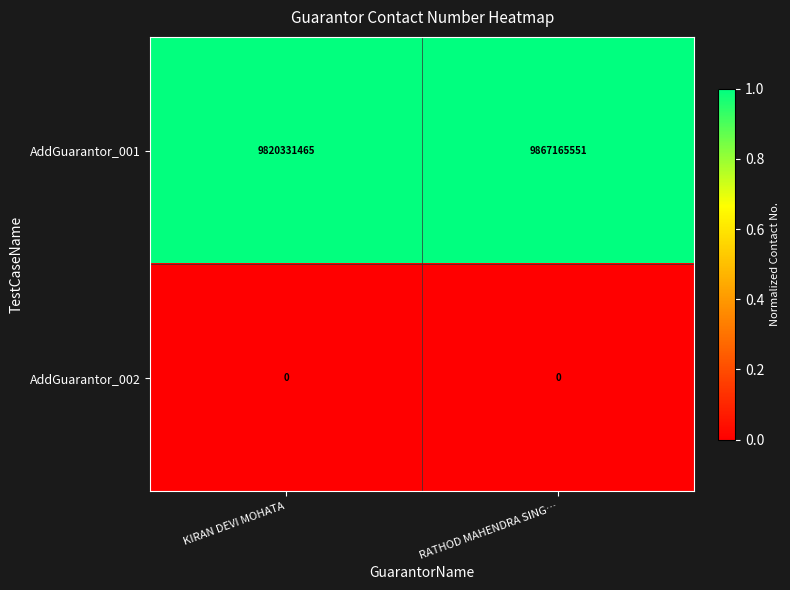

Reading left to right, list all the values displayed in this chart.

AddGuarantor_001: 9820331465	9867165551
AddGuarantor_002: 0	0